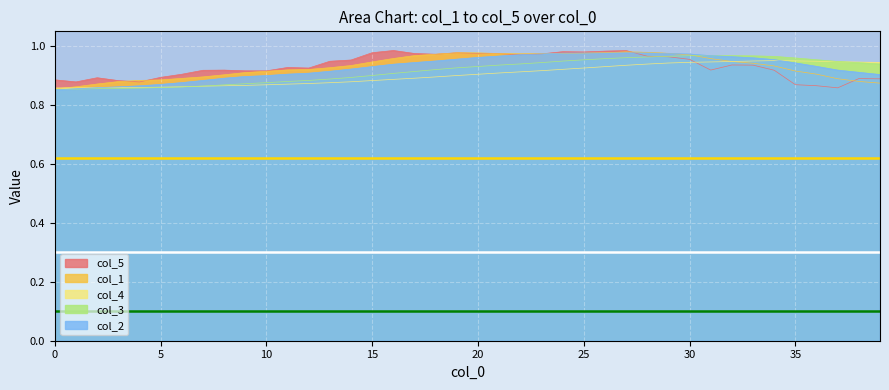

What is the difference between the second highest and minimum values in the col_5 series?

0.1